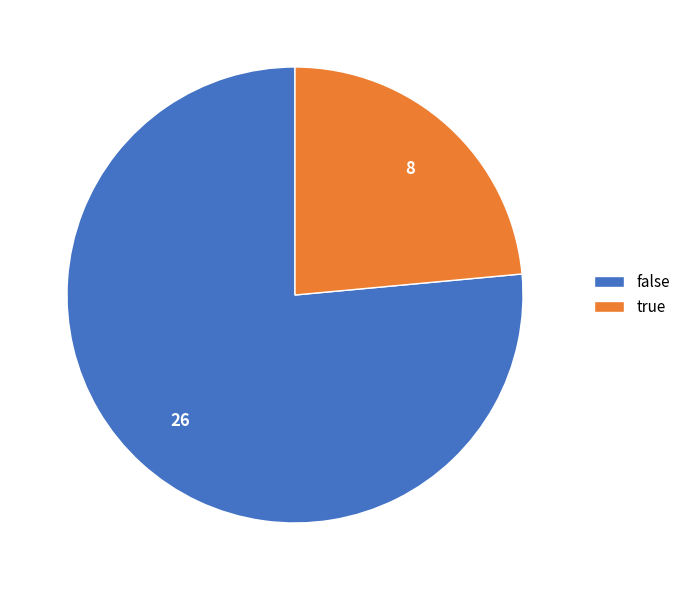

Which has a higher value, true or false?

false